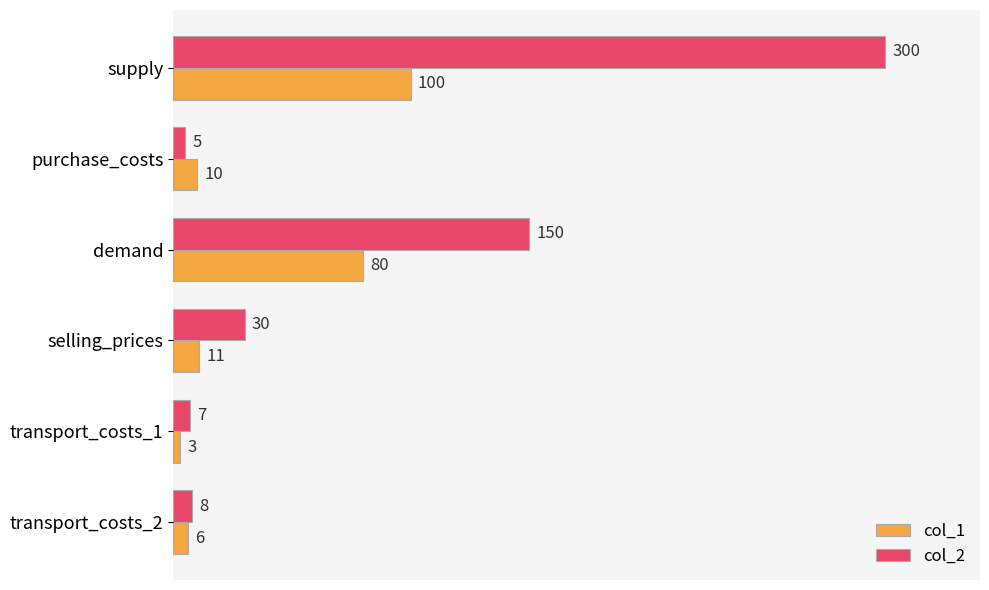

Which series has the widest spread of values?

col_2